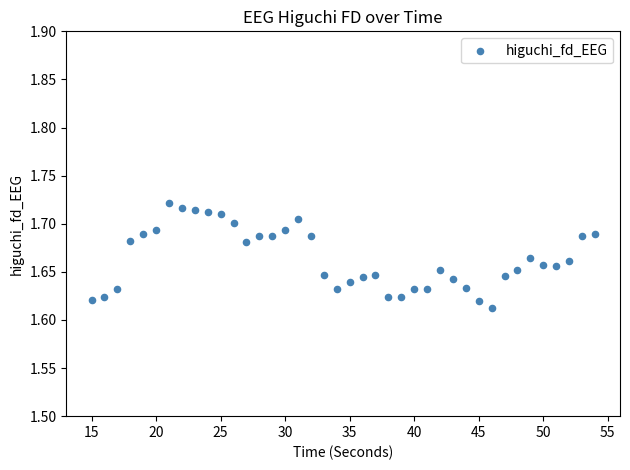

What is the range of X values (max minus min)?

39.0